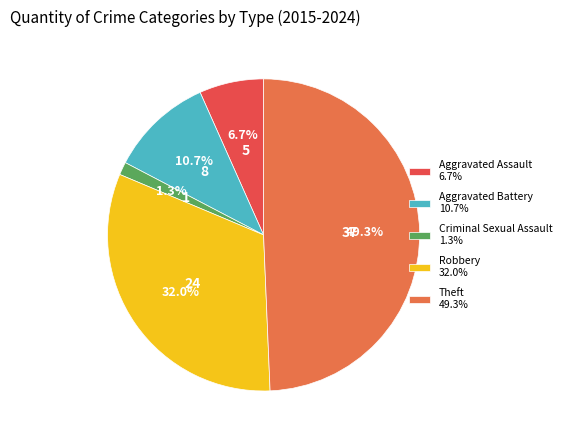

How many segments does this pie chart have?

5